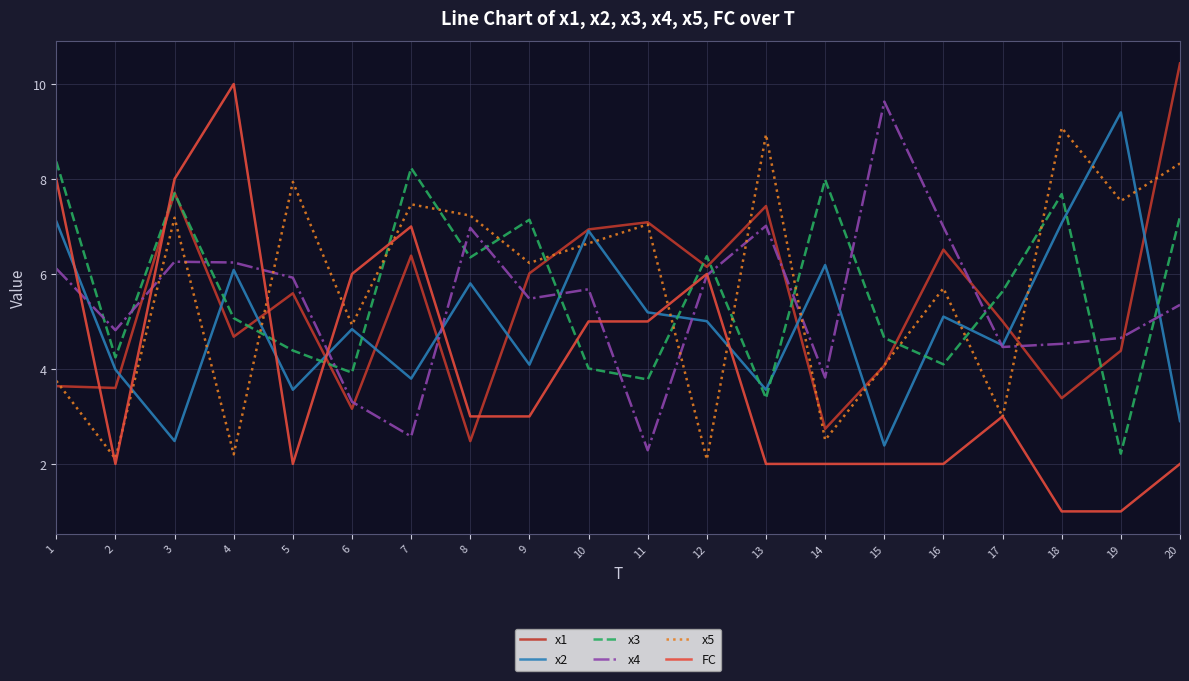

True or false: x4 and x5 cross at least once.

True